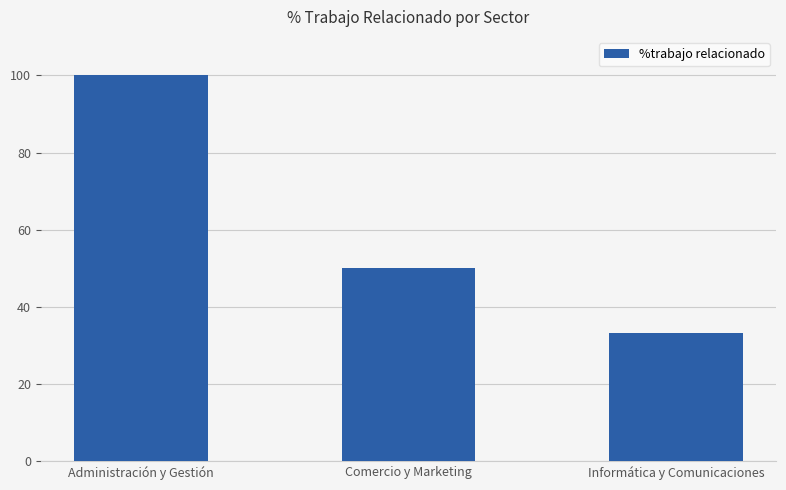

At which category does the chart reach its minimum across all series?

Informática y Comunicaciones